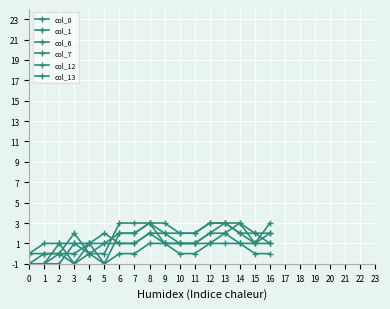

How many lines are shown in the chart?

6